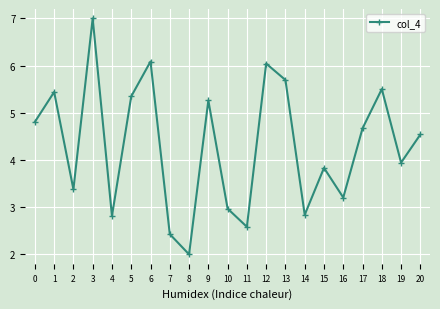

How many interior local peaks (higher than both neighbors) does the data have?

7